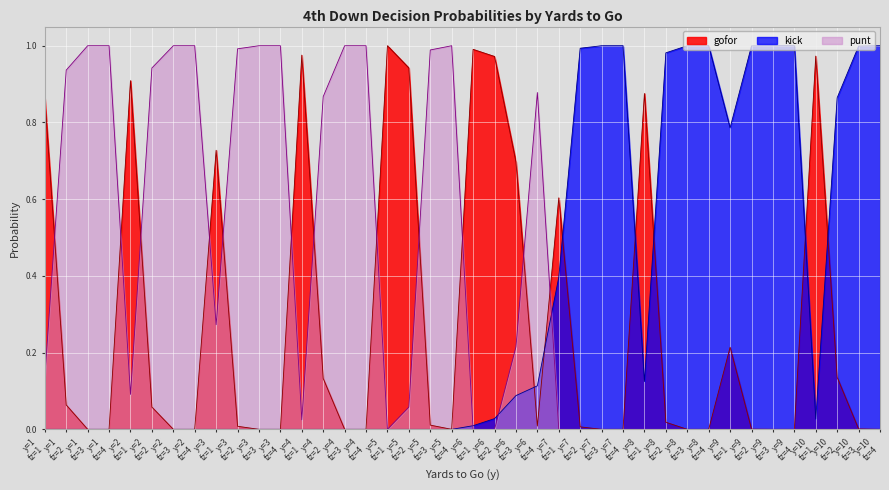

Which series has the largest total across all categories?

punt